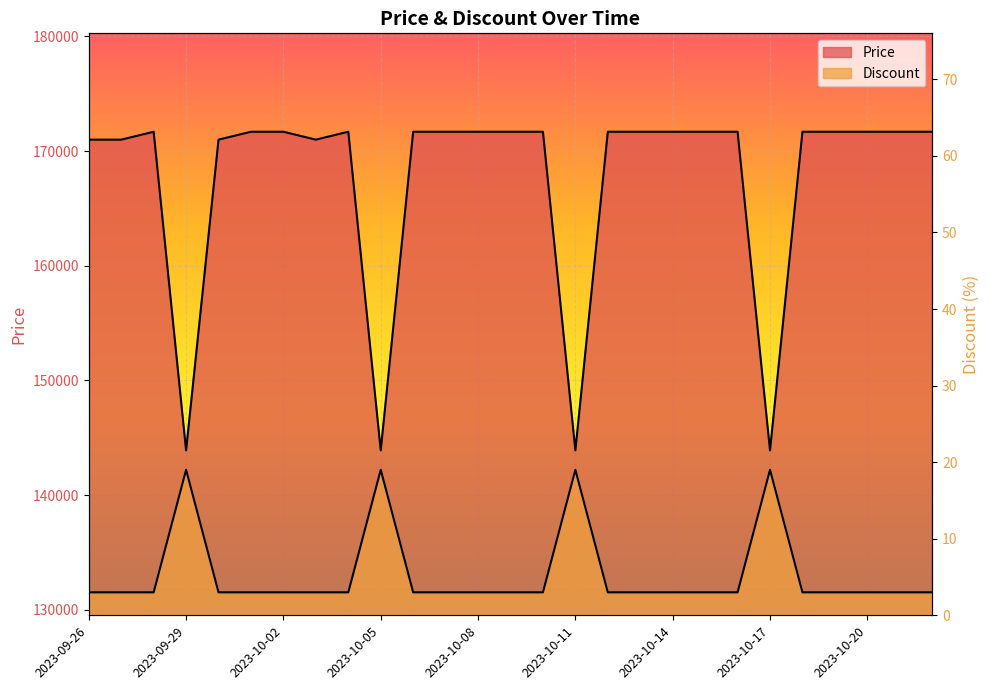

Reading left to right, list all the values displayed in this chart.

Price: 171000	171000	171690	143900	171000	171690	171690	171000	171690	143900	171690	171690	171690	171690	171690	143900	171690	171690	171690	171690	171690	143900	171690	171690	171690	171690	171690
Discount: 3	3	3	19	3	3	3	3	3	19	3	3	3	3	3	19	3	3	3	3	3	19	3	3	3	3	3